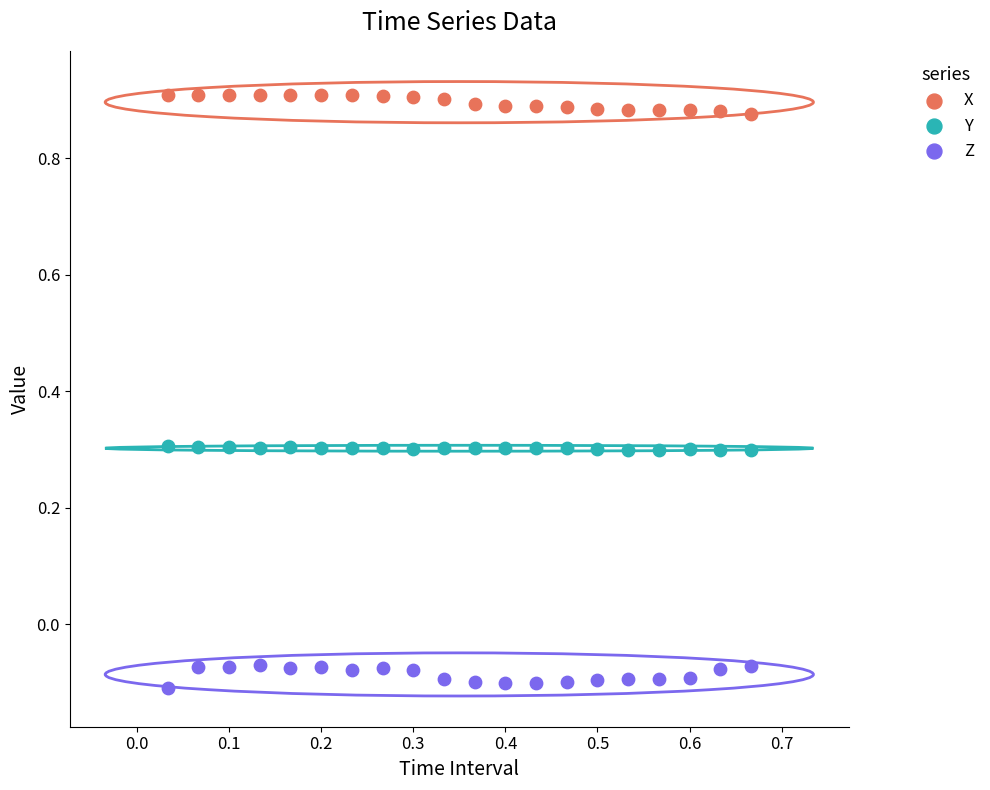

Which series reaches the maximum Y coordinate?

X